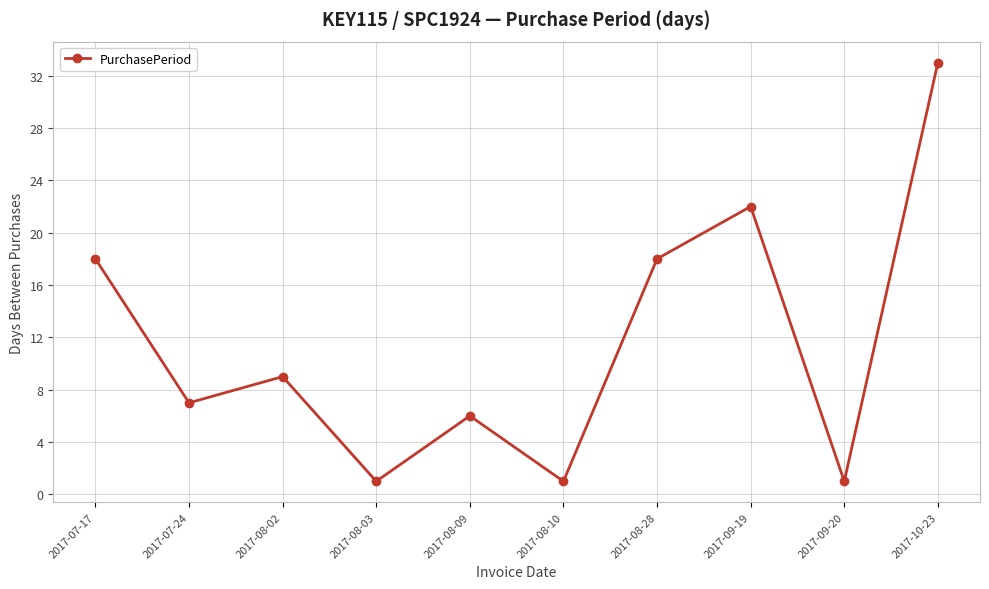

At which category does the data reach its first local peak?

2017-08-02